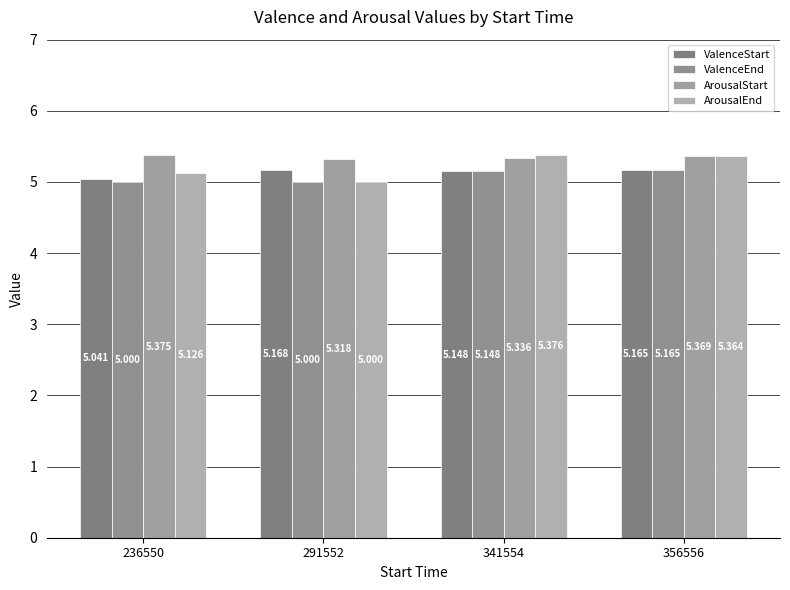

Is it true that ArousalStart equals 3.6 at 341554?

False